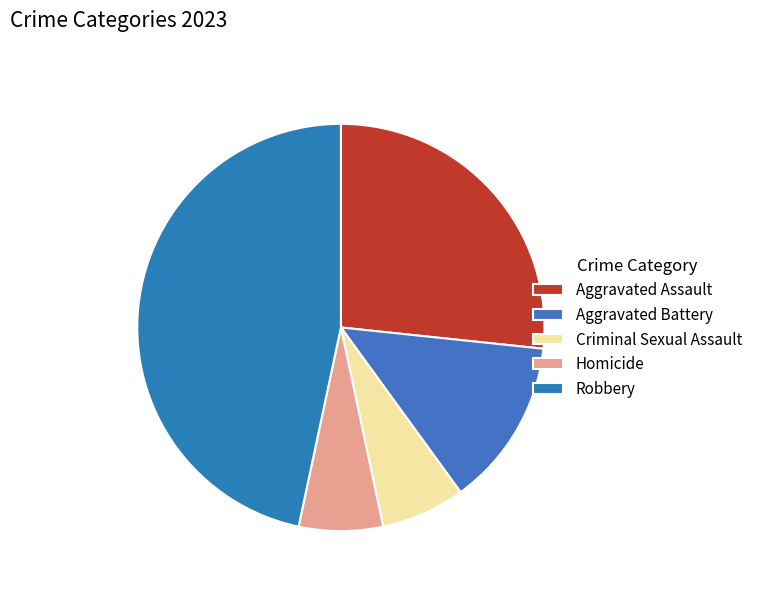

What is the change in value from Criminal Sexual Assault to Homicide?

-1